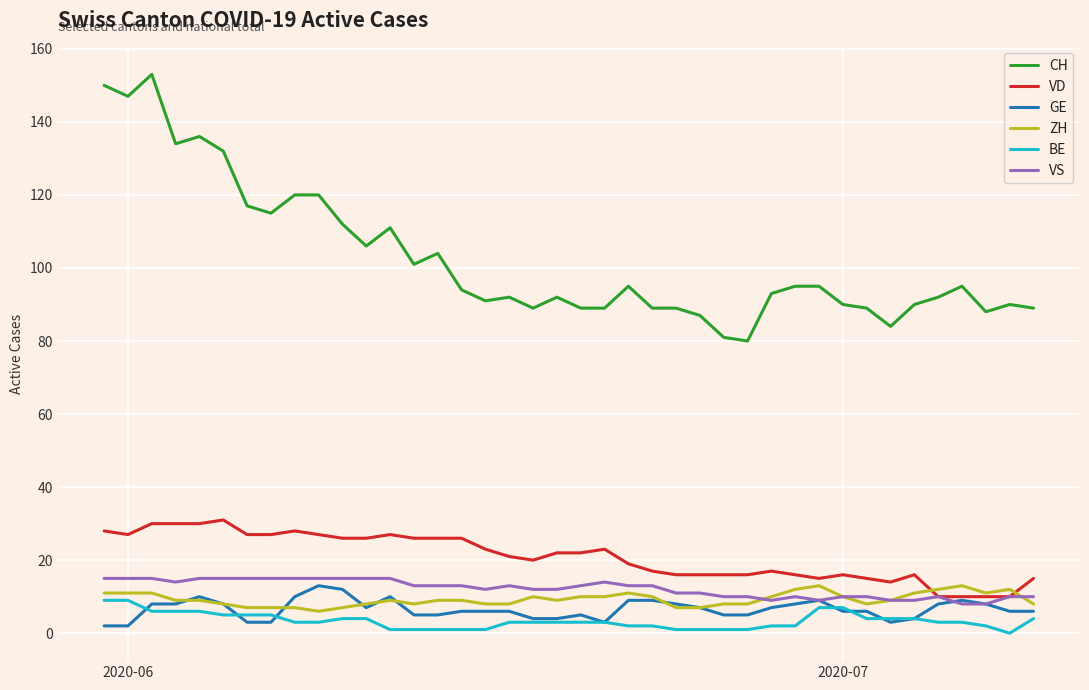

Which series has the largest total across all categories?

CH